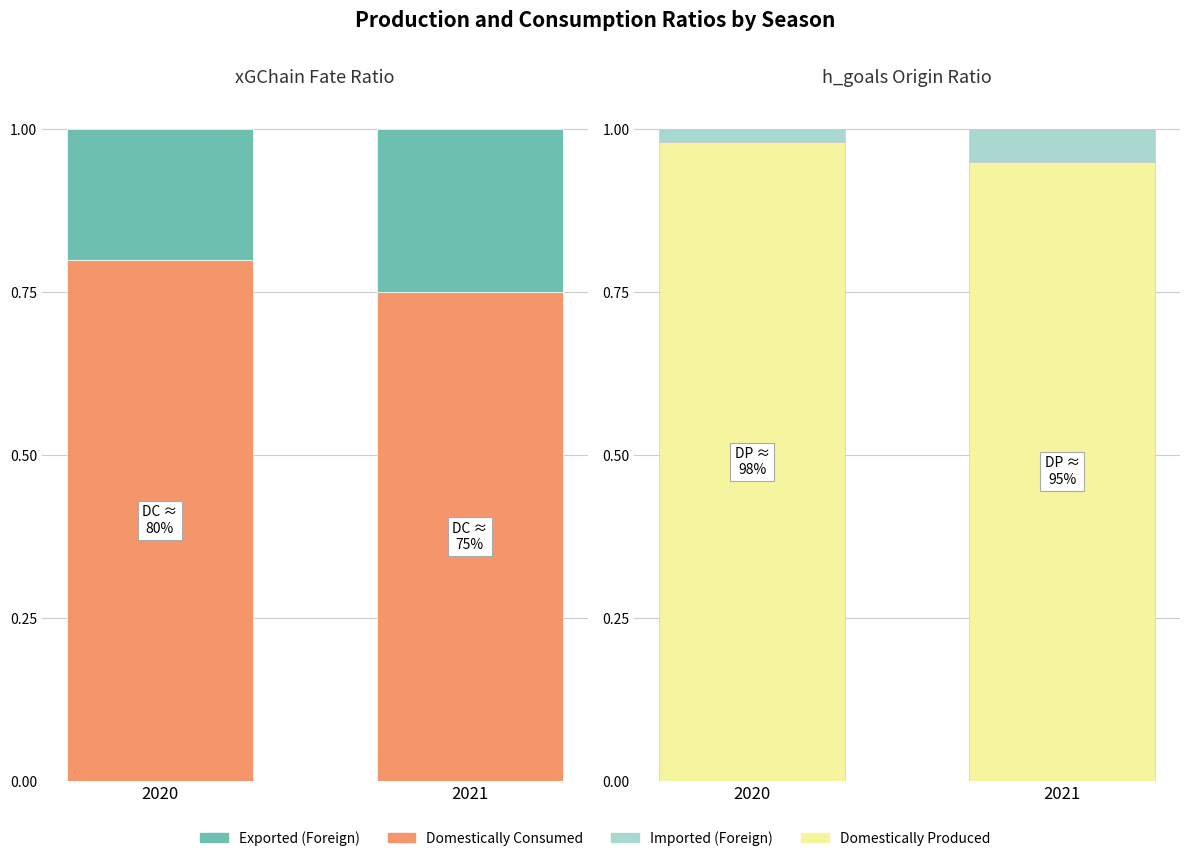

The Exported (Foreign) series shows 0.4 at 2021. True or false?

False